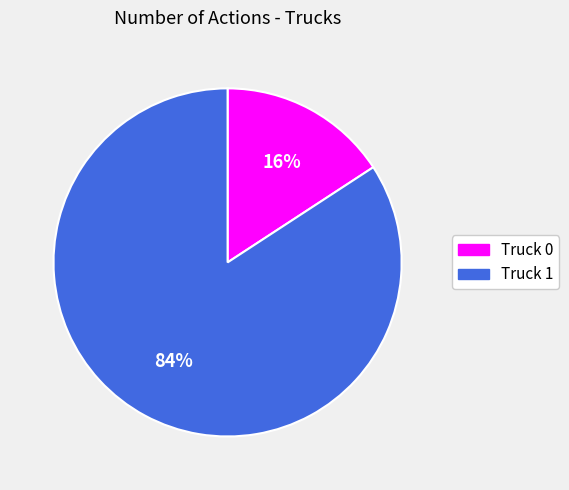

To the nearest percent, what portion does Truck 1 represent?

84%